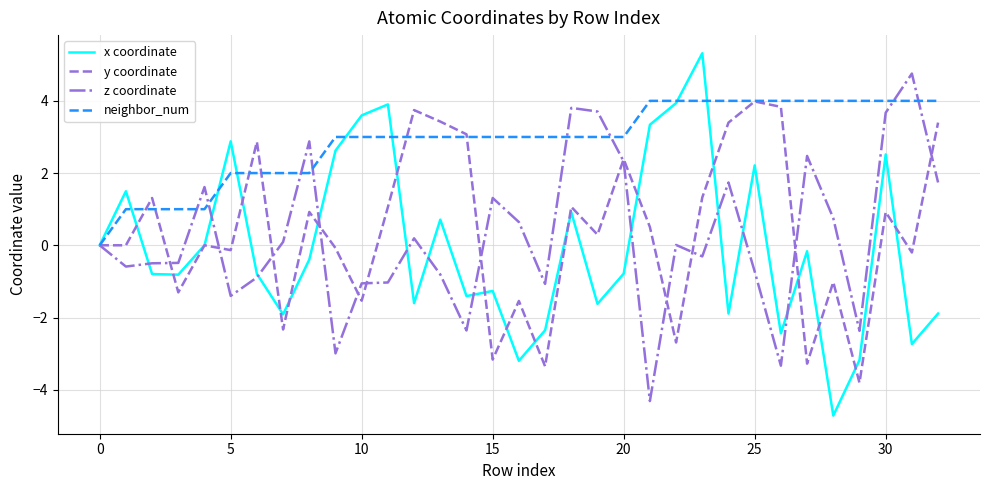

What is the maximum value for y coordinate?

4.0